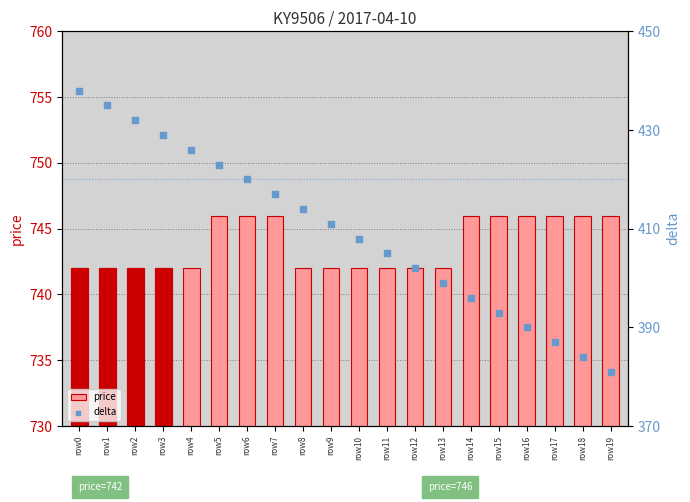

What are all the series names shown in the legend?

price, delta